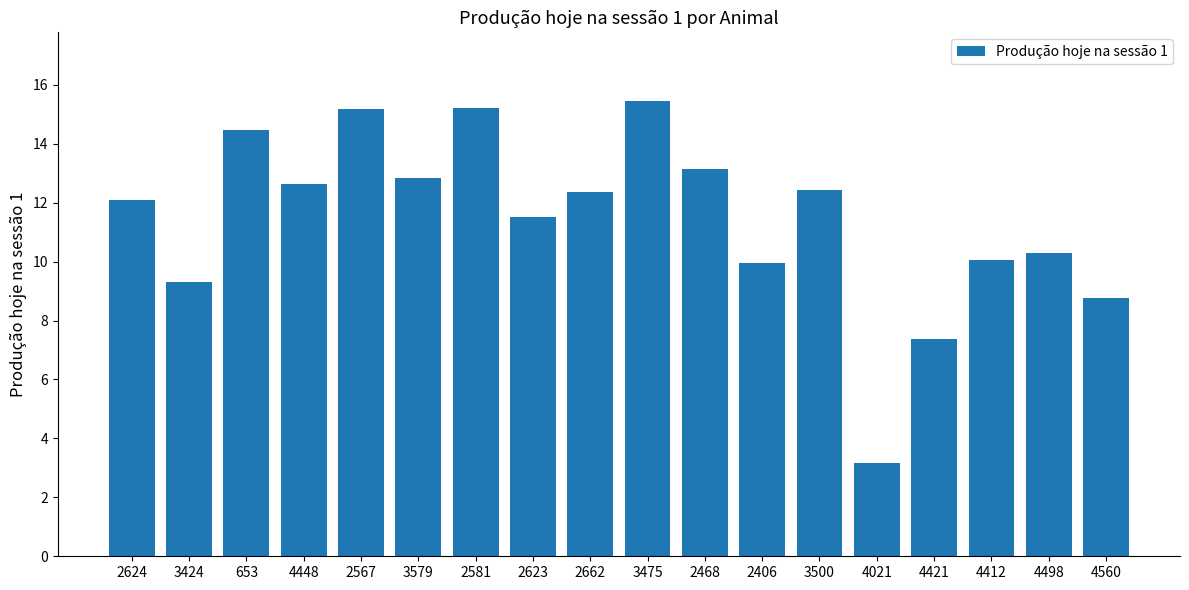

Reading left to right, extract all data points from this chart.

12.1	9.3	14.5	12.6	15.2	12.8	15.2	11.5	12.4	15.5	13.1	9.9	12.4	3.2	7.4	10.0	10.3	8.8